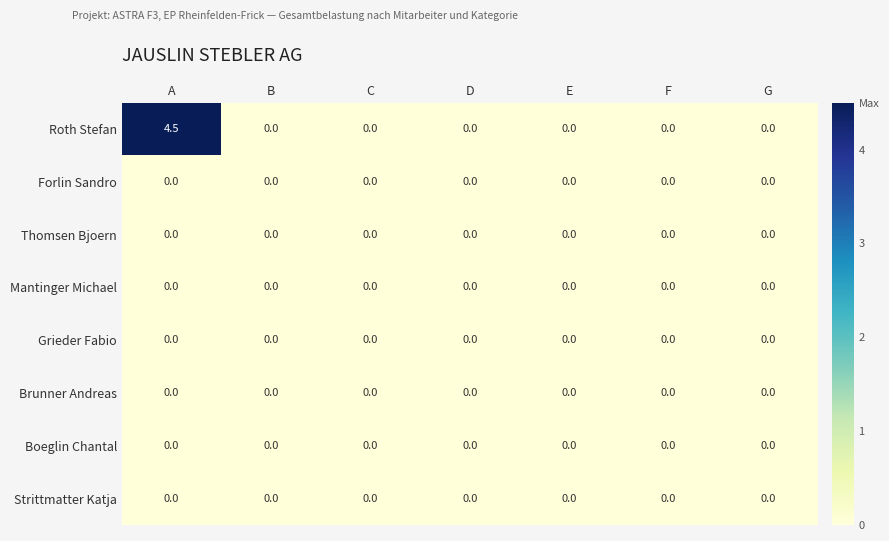

Which category has the highest value across all series?

A